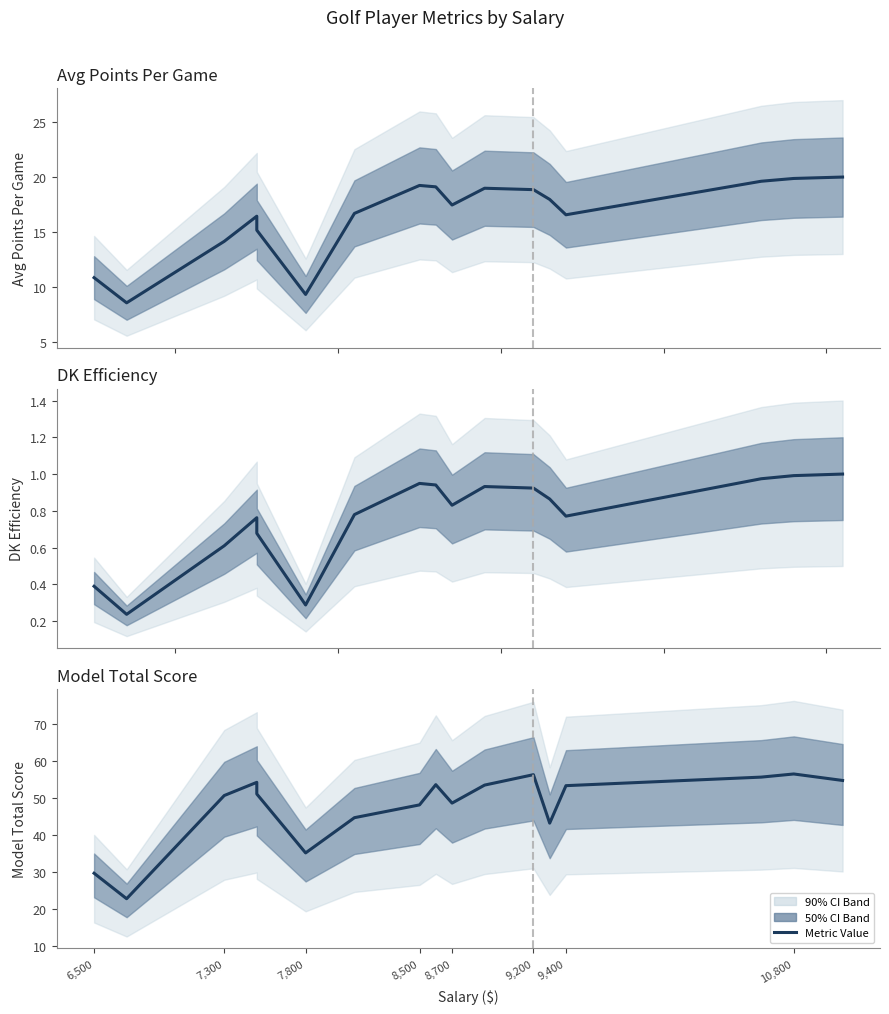

Reading right to left, extract all data points from this chart.

AvgPointsPerGame: 20.0	19.9	19.6	16.6	18.0	18.9	19.0	17.5	19.1	19.2	16.7	9.3	15.2	16.4	14.2	8.6	10.8
DK: 1.0	1.0	1.0	0.8	0.9	0.9	0.9	0.8	0.9	0.9	0.8	0.3	0.7	0.8	0.6	0.2	0.4
Total: 54.6	56.4	55.5	53.2	43.1	56.2	53.4	48.5	53.5	48.0	44.6	35.1	51.0	54.1	50.6	22.7	29.6